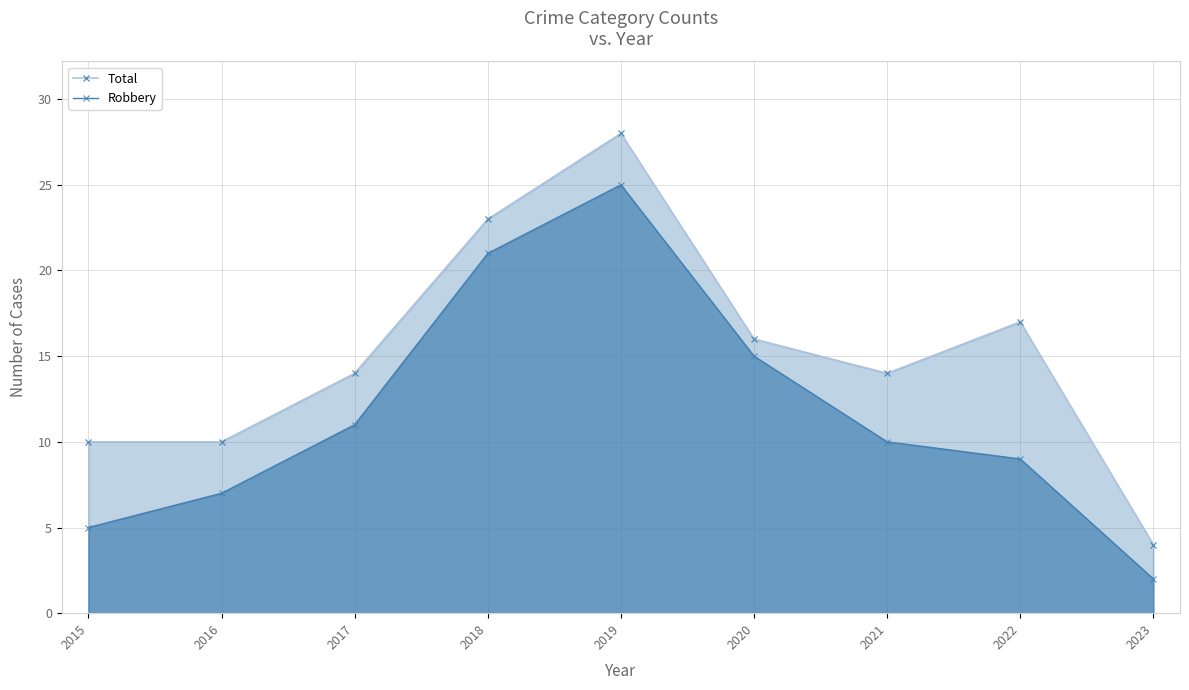

In Total, how many points are lower than both neighbors (excluding endpoints)?

1